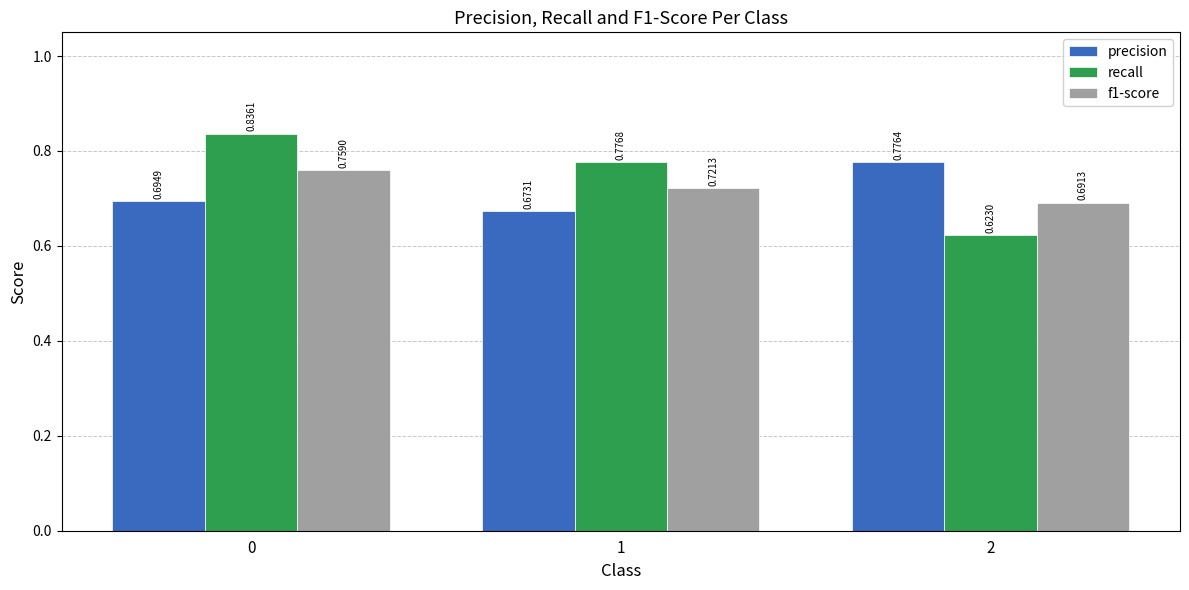

At which label does recall reach its minimum?

2